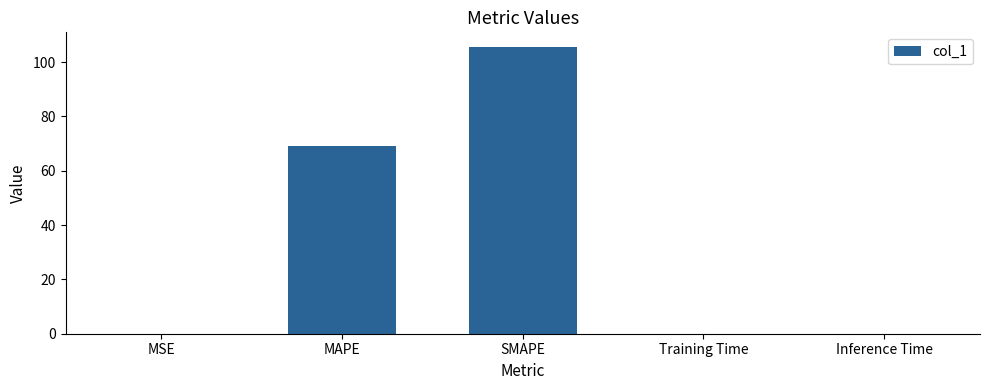

Are the bars horizontal?

No